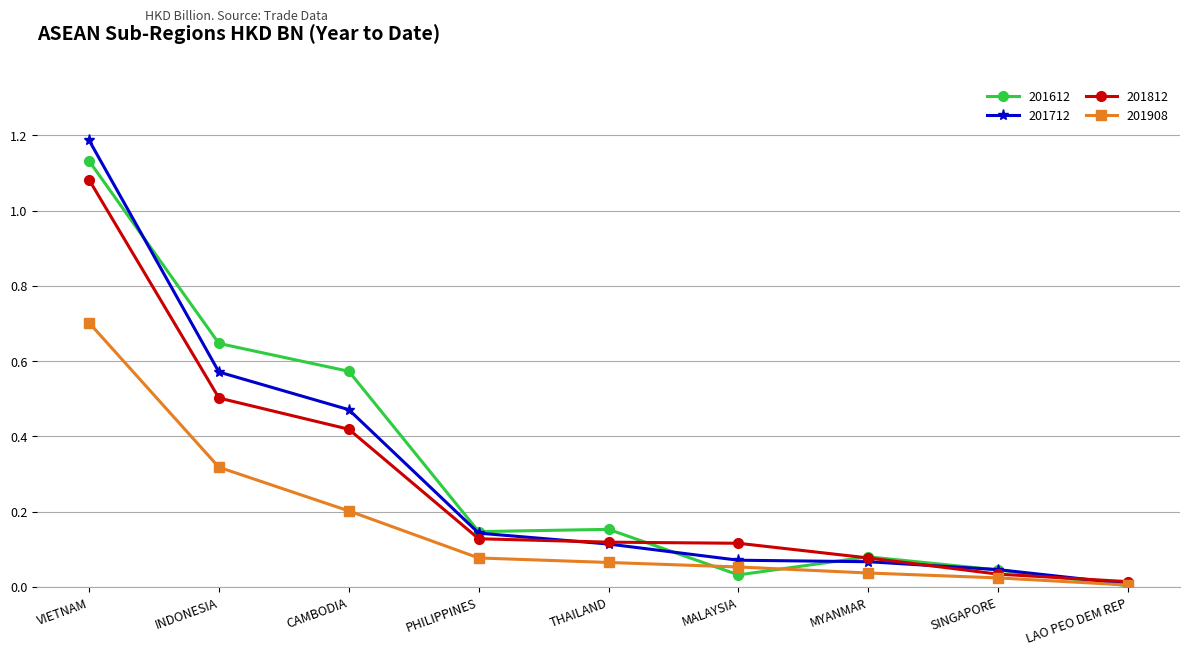

What is the greatest value displayed?

1.2